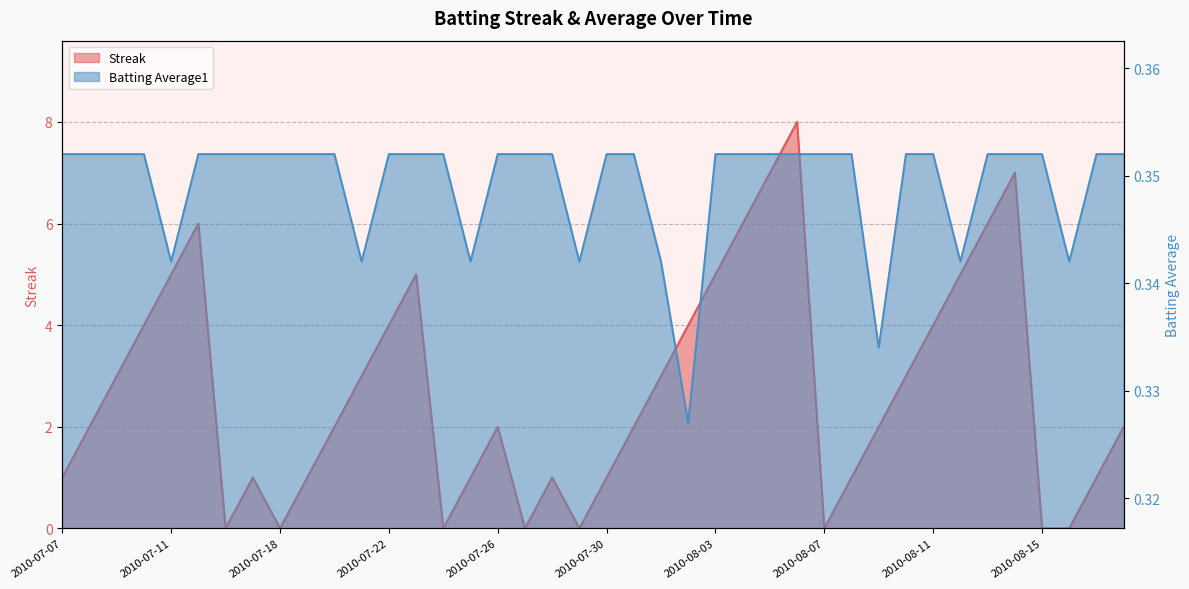

List the series in order of their peak value, highest first.

Streak, Batting Average1